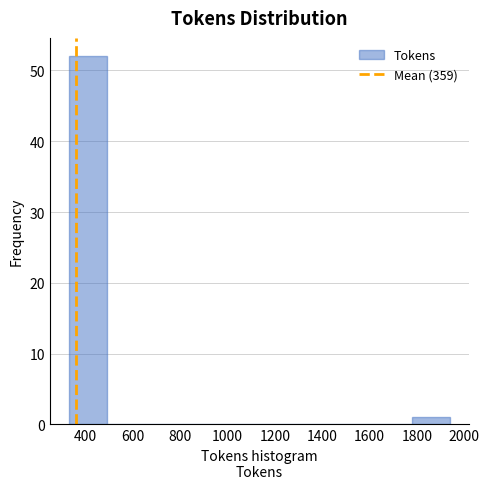

Reading left to right, transcribe this chart: for each bar, give the range it covers on the x-axis and its height. Neither the bar edges nor the heights are printed on the chart, so give them approximately, as read against the axes.

320 to 500: 52
500 to 660: 0
660 to 820: 0
820 to 980: 0
980 to 1140: 0
1140 to 1300: 0
1300 to 1460: 0
1460 to 1620: 0
1620 to 1780: 0
1780 to 1940: 1